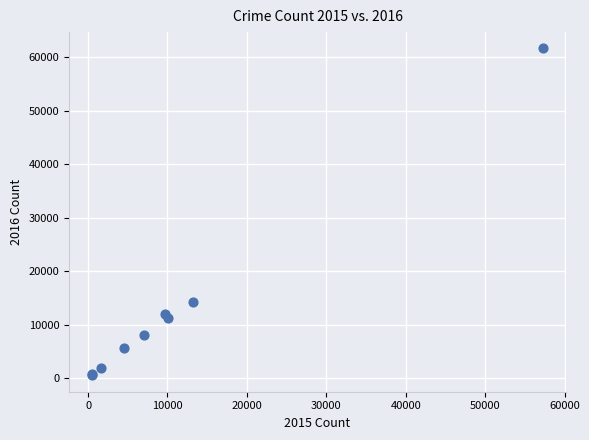

What Y value in the scatter plot is closest to 31068?

14289